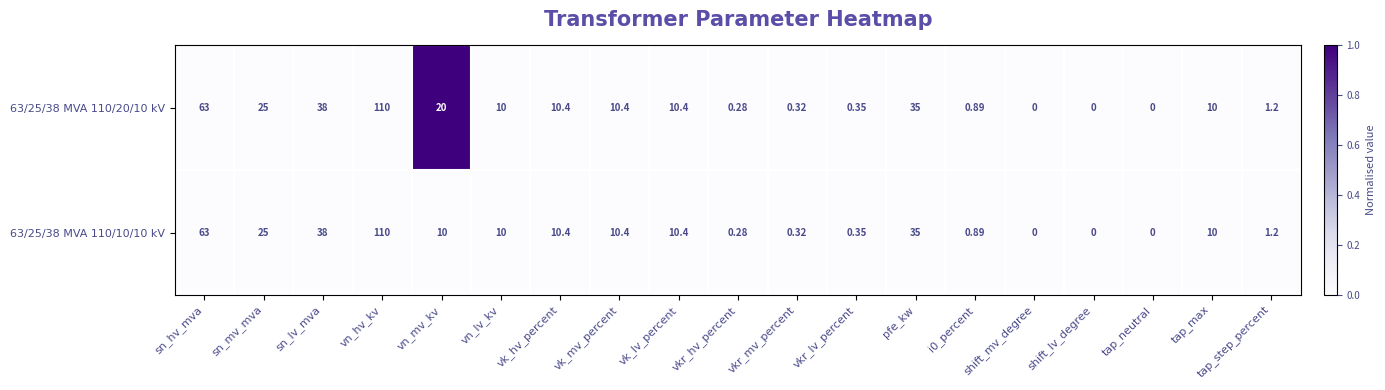

At which category is the sum across all series the highest?

vn_hv_kv